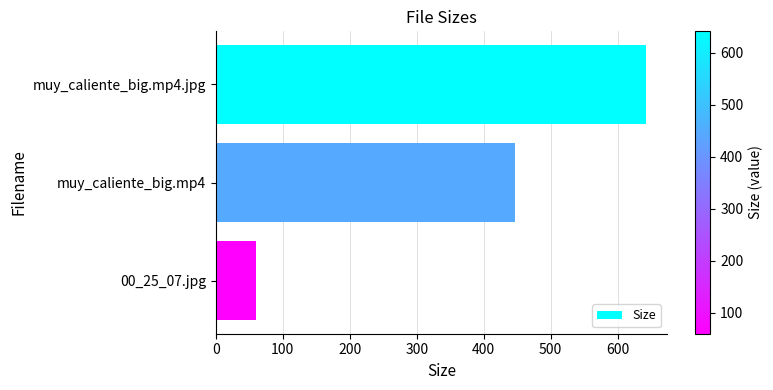

What is the minimum value shown in the chart?

59.6